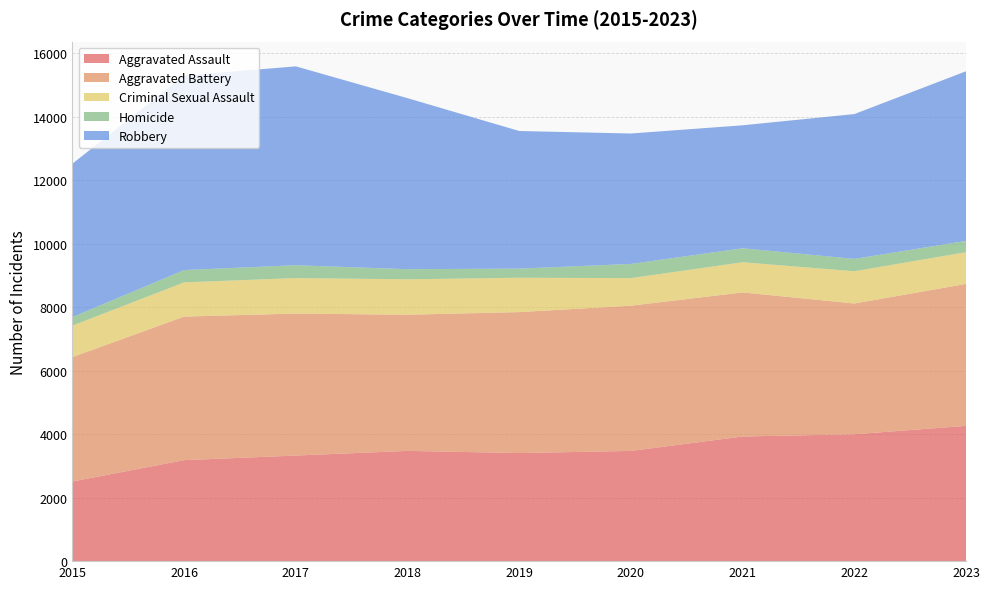

Reading left to right, what are all the values shown in this chart?

Aggravated Assault: 2509	3182	3327	3473	3406	3472	3927	3997	4263
Aggravated Battery: 3920	4524	4473	4291	4441	4577	4540	4121	4472
Criminal Sexual Assault: 992	1077	1119	1116	1082	869	950	1016	999
Homicide: 270	389	405	319	289	447	441	390	356
Robbery: 4833	6129	6266	5389	4335	4109	3875	4562	5345